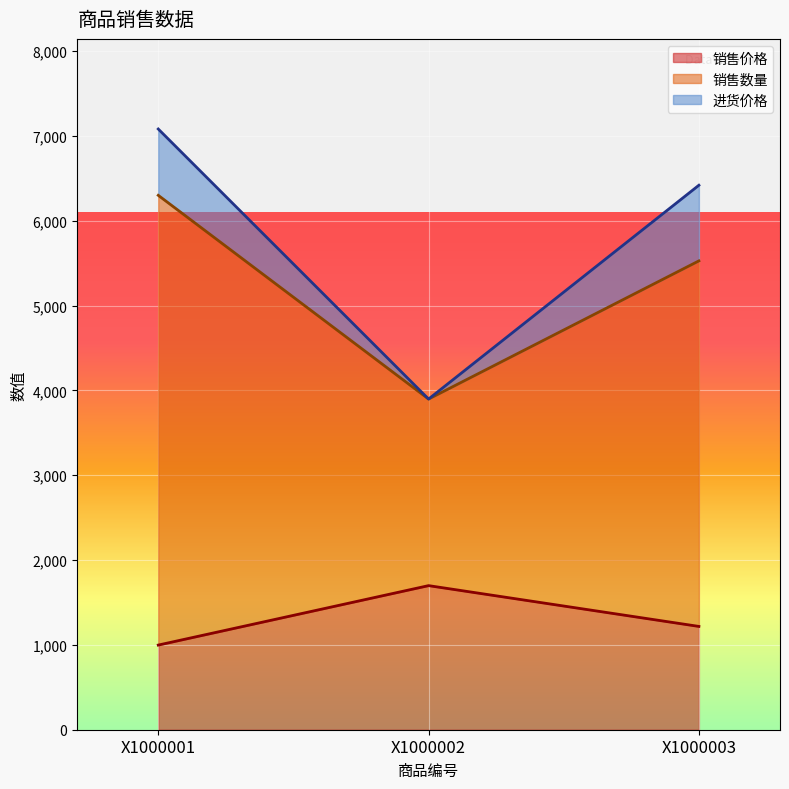

Where does the 销售价格 series first go above 1218?

X1000002